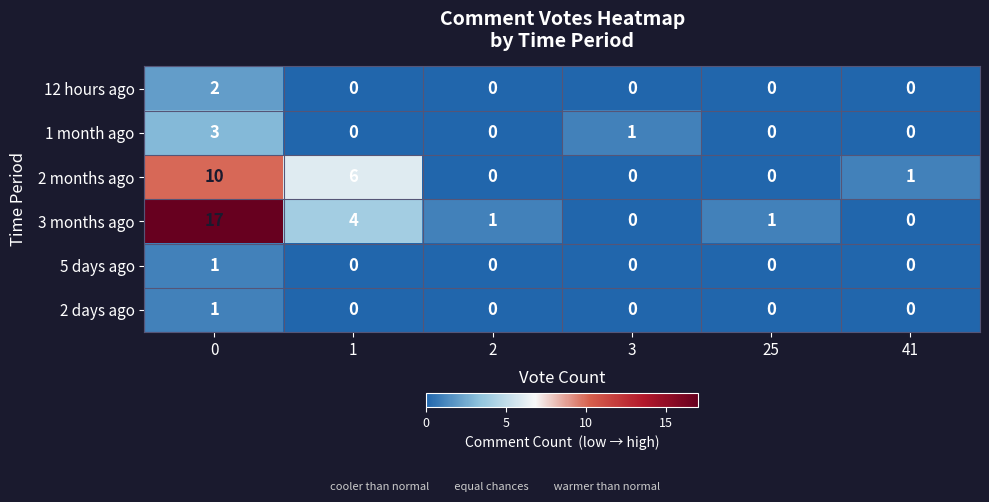

The 2 days ago series shows 0 at 1. True or false?

True